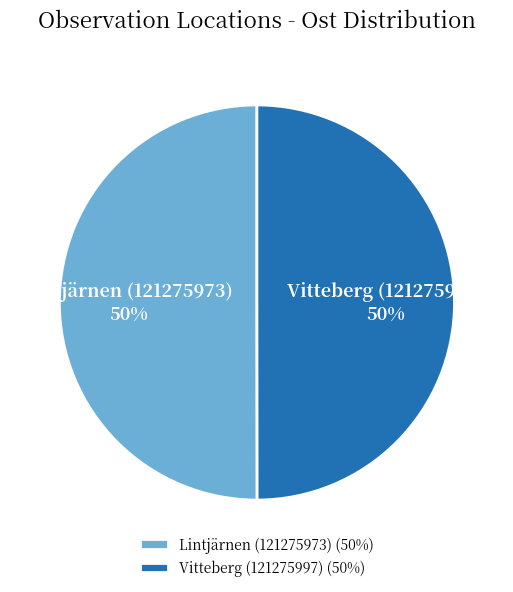

Combined, do Vitteberg (121275997) and Lintjärnen (121275973) account for over 50%?

Yes